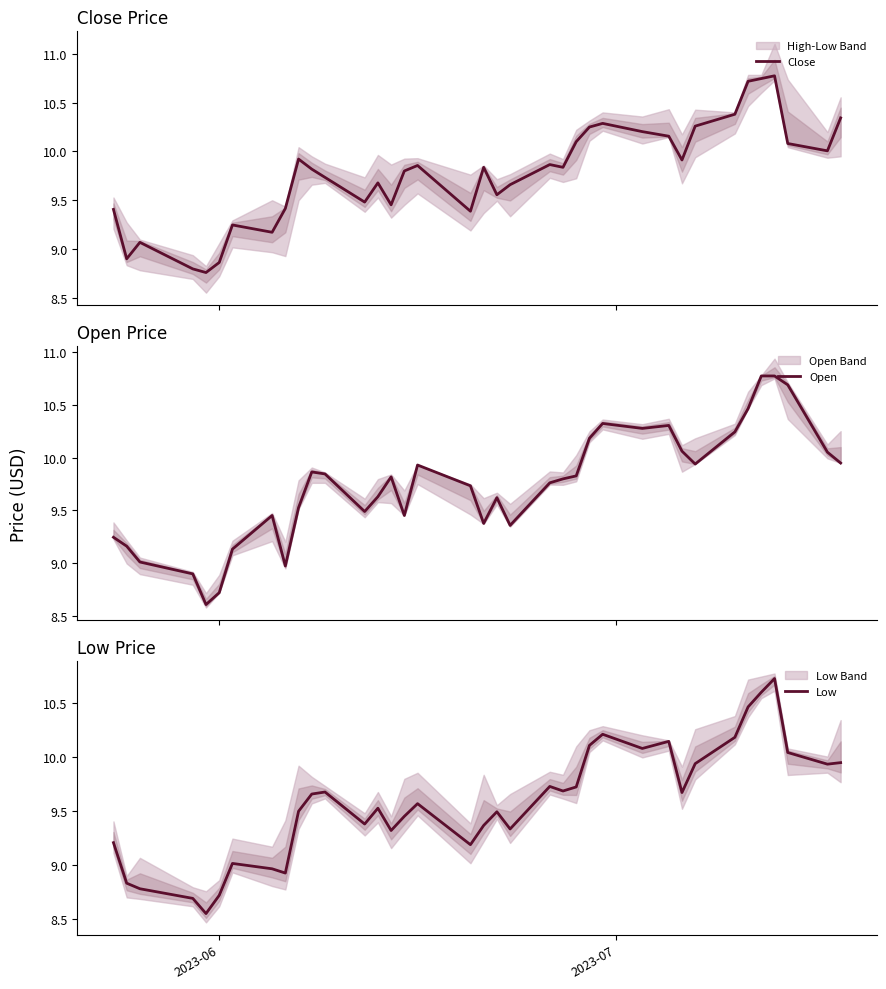

What is the lowest value of the Open series?

8.6